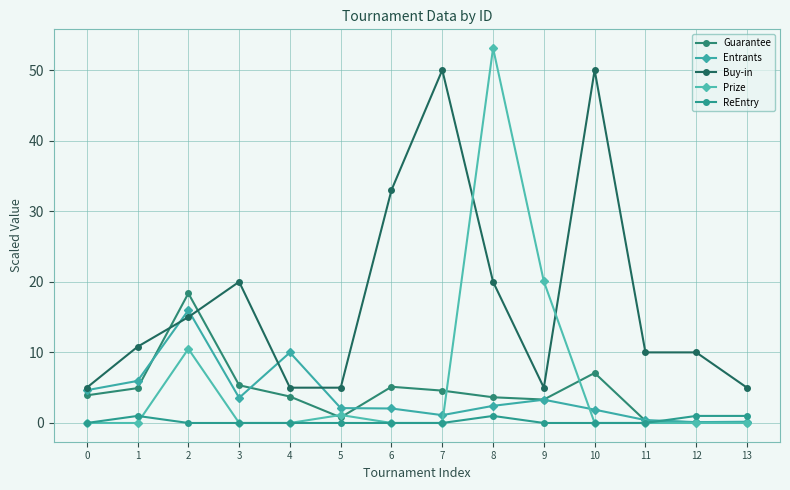

What are all the series names shown in the legend?

Guarantee, Entrants, Buy-in, Prize, ReEntry